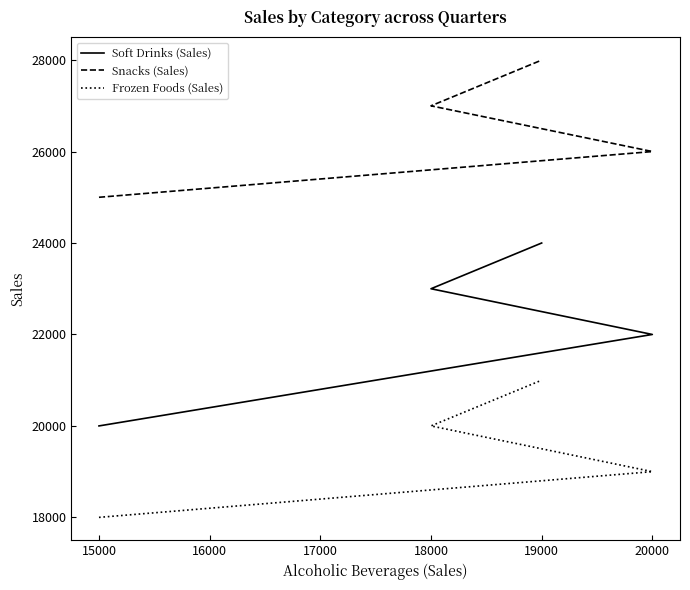

What is the value of the Snacks (Sales) point at the 3rd from the left?

27000